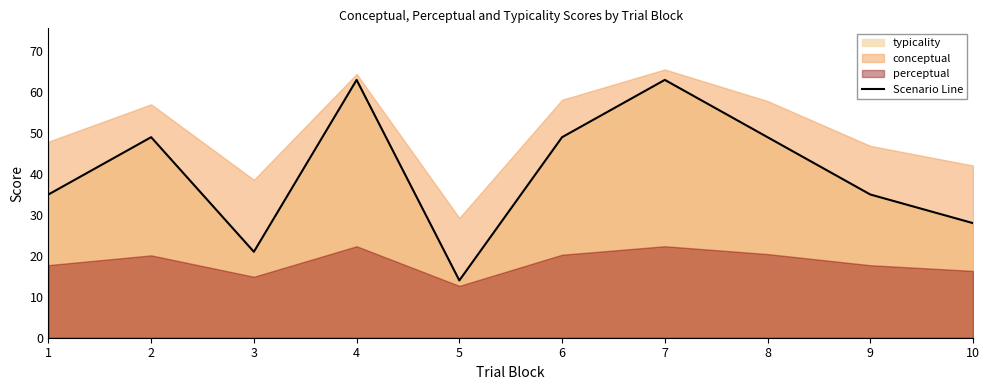

Count the values in the range 28 to 49.

6